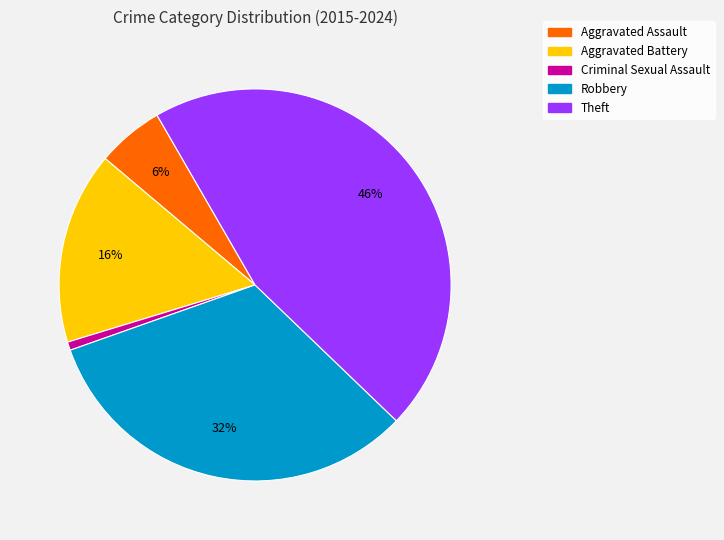

Between Aggravated Battery and Theft, which is larger?

Theft